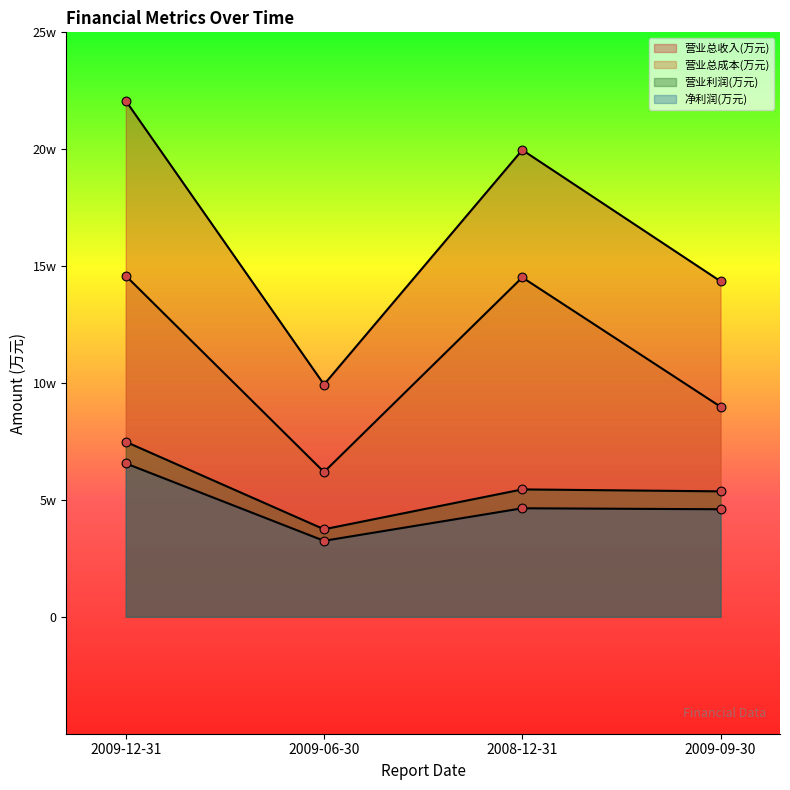

Which series contains the lowest Y value?

净利润(万元)